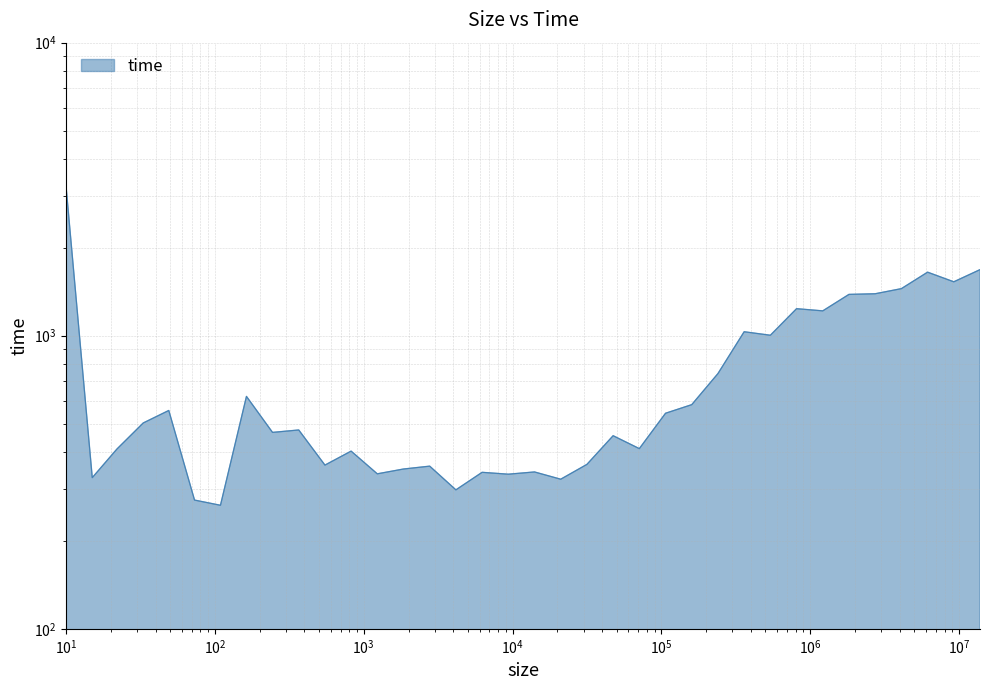

Count the number of data series in this chart.

1